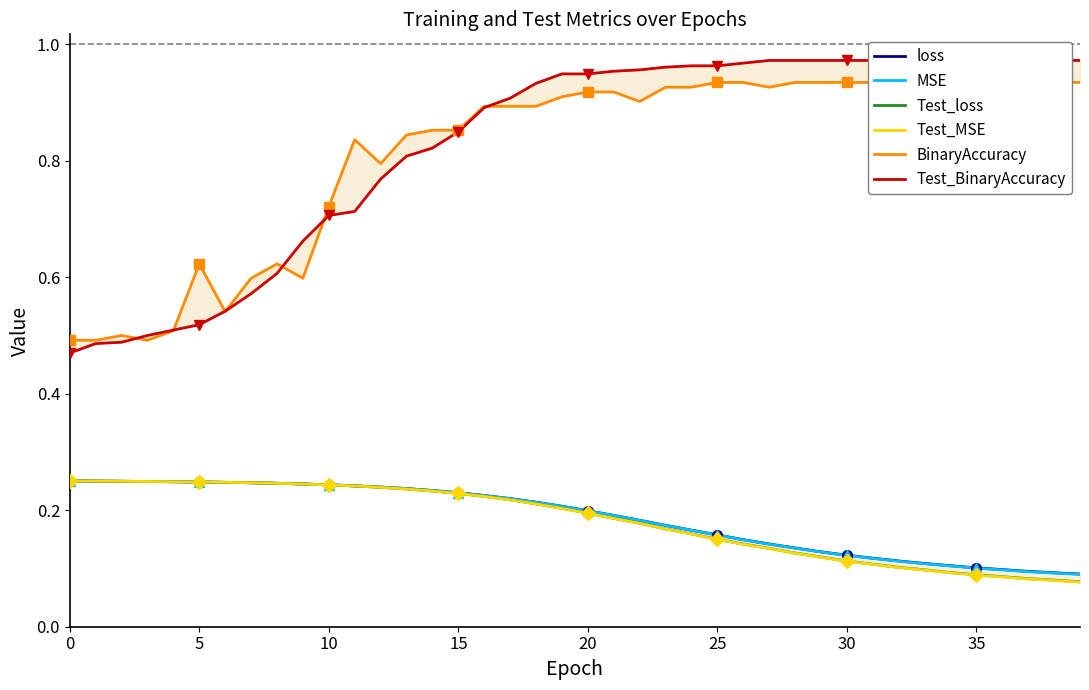

What is the average value of the Test_MSE series?

0.2